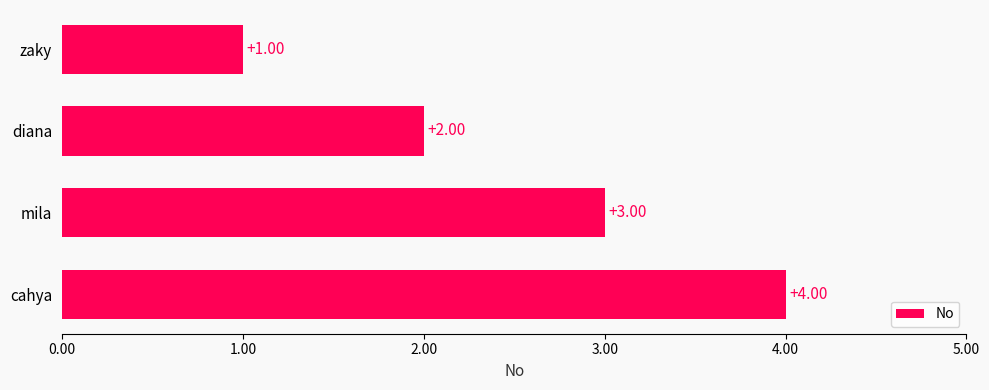

Which label corresponds to the largest value in the chart?

cahya